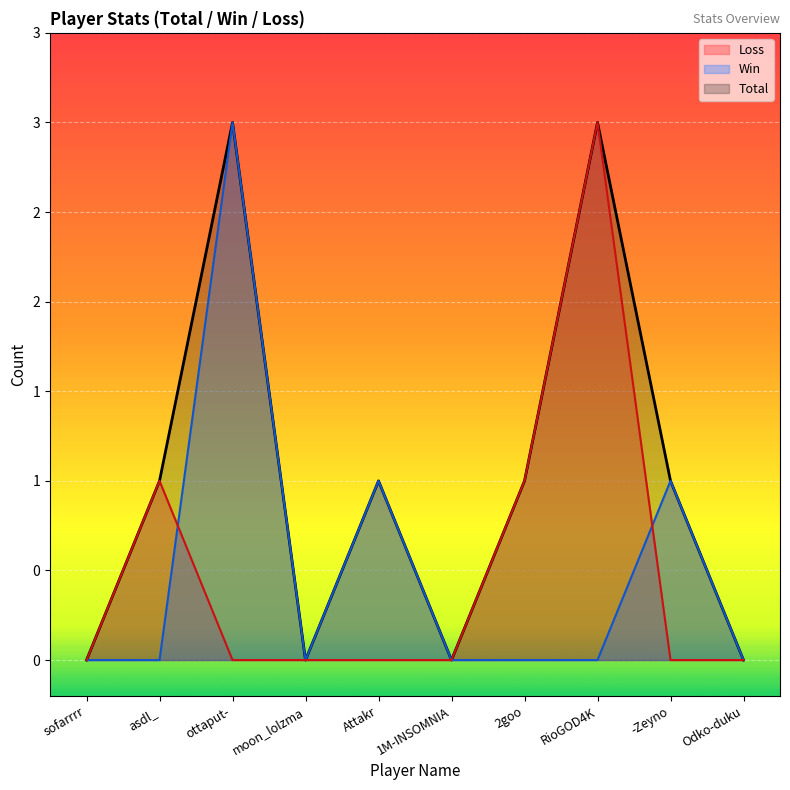

What is the spread (max minus min) of values at RioGOD4K?

3